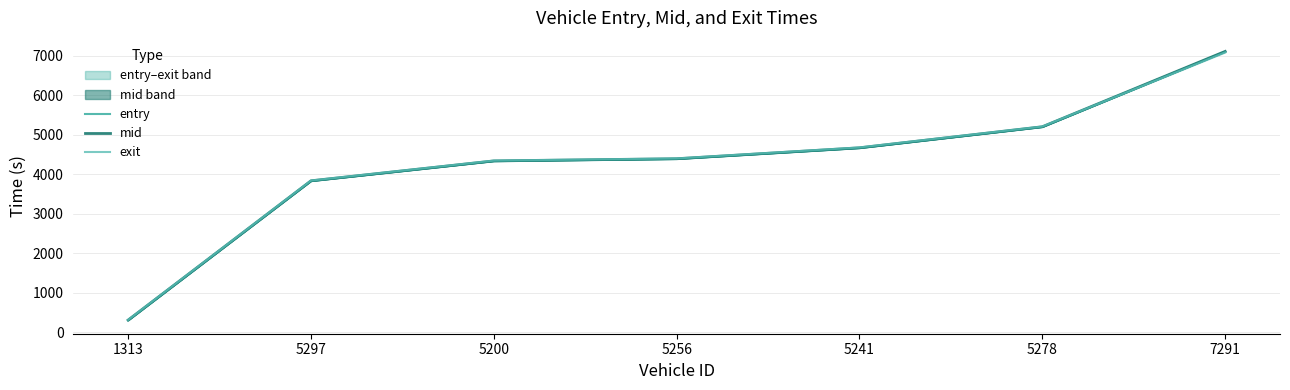

Which series changed the most between 5200 and 5278?

entry